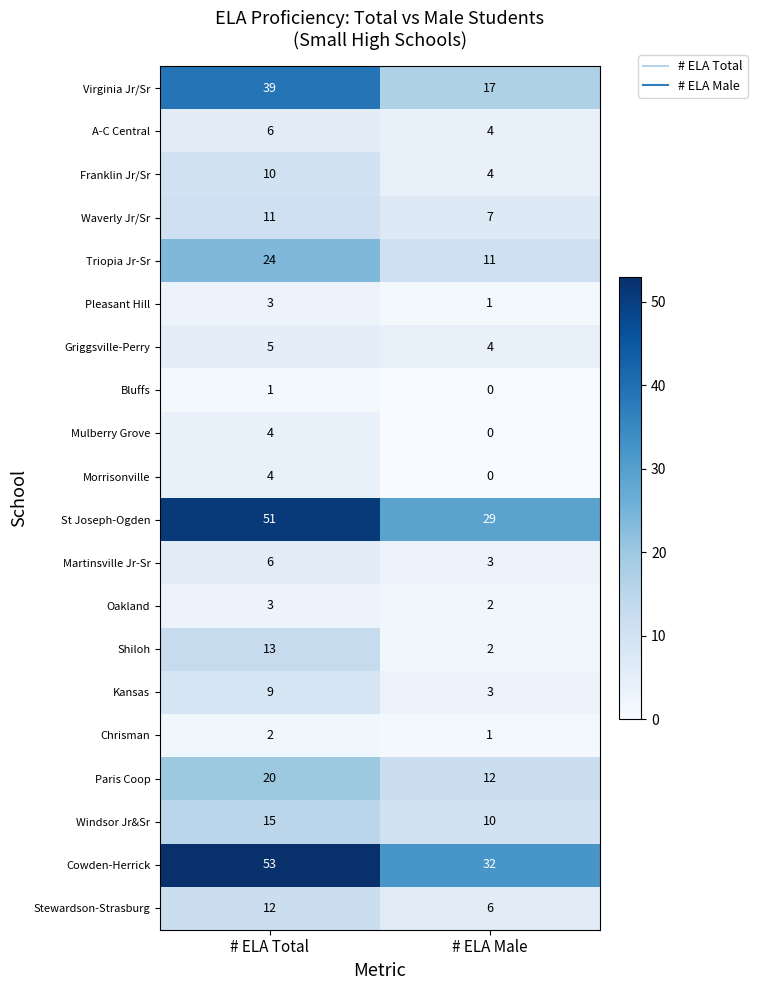

What is the minimum value for St Joseph-Ogden?

29